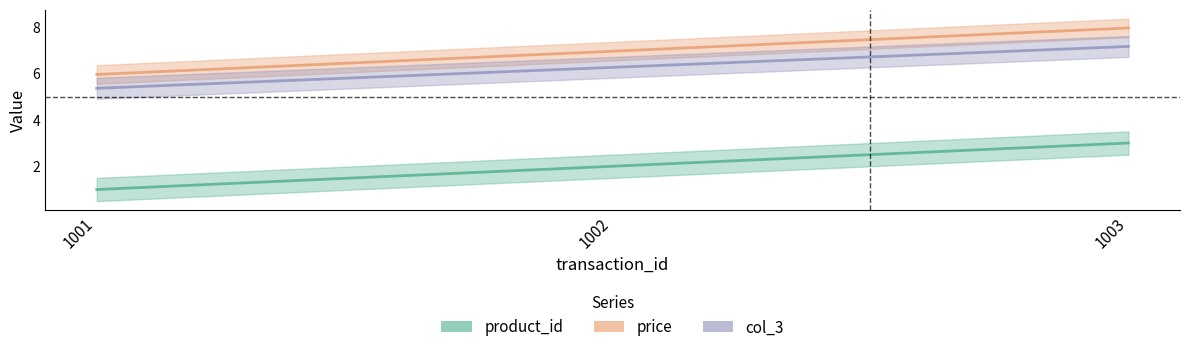

What is the sum of the col_3 values at 1003 and 1002?

13.4